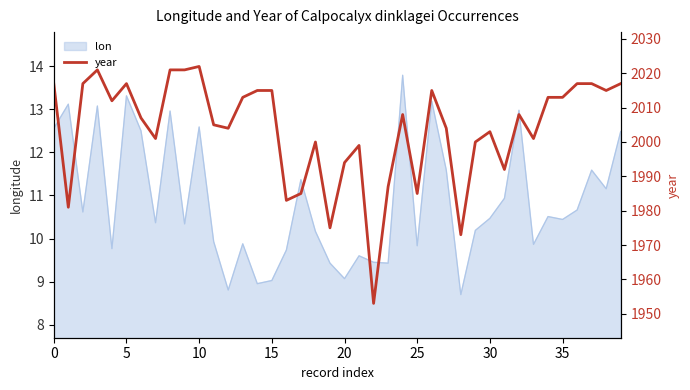

What is the highest value of the lon series?

13.8